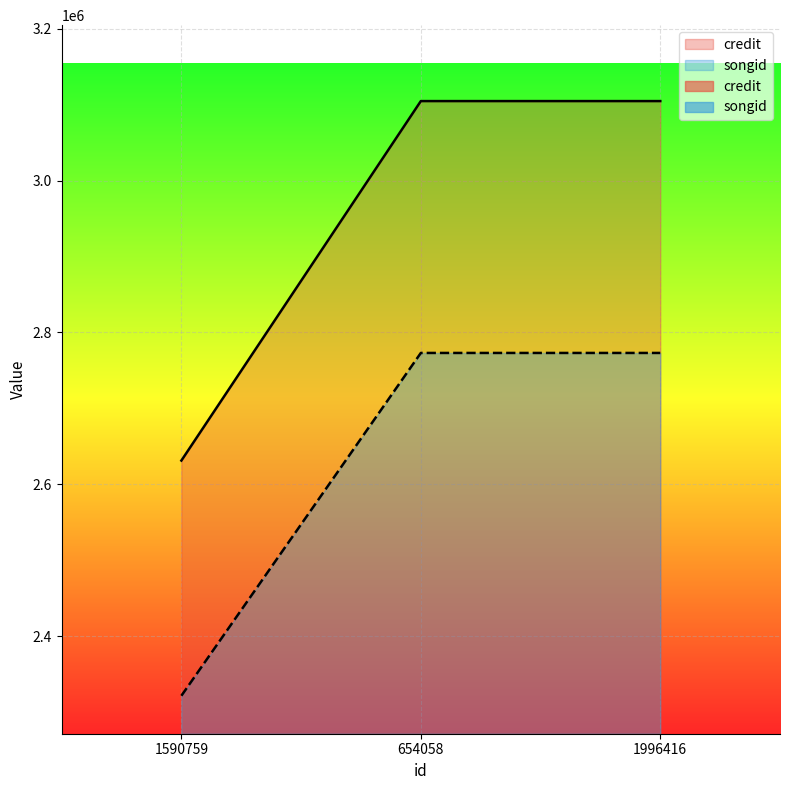

What is the value of the songid point at the 2nd from the left?

2773054